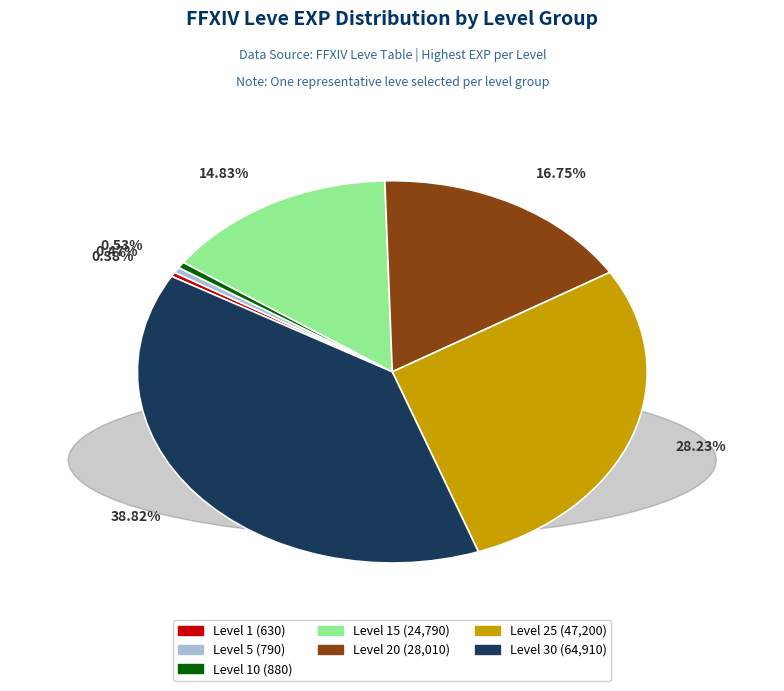

Is there any slice that represents more than half of the pie?

No